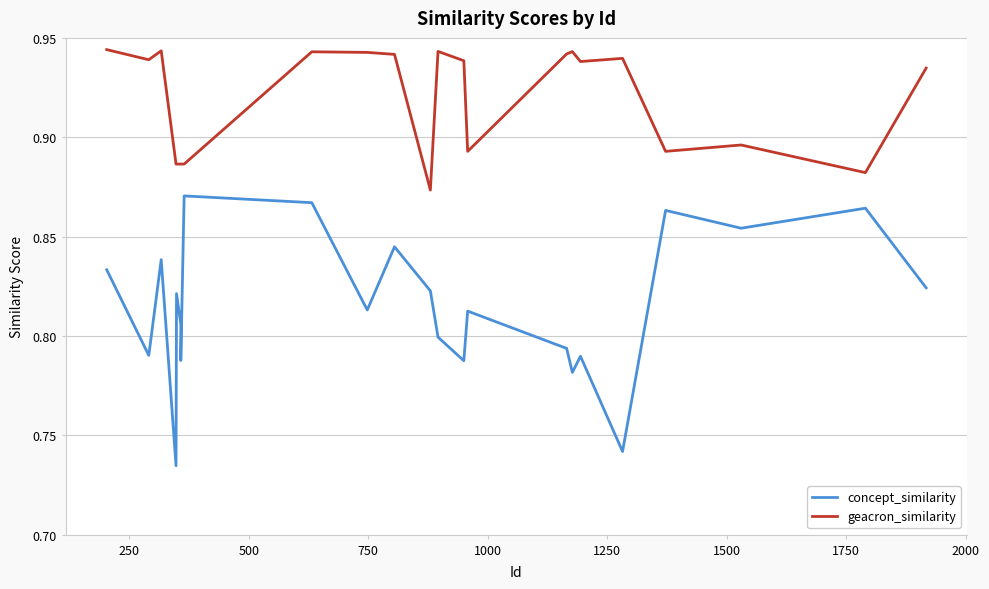

What is the difference between the maximum and minimum values in the geacron_similarity series?

0.1